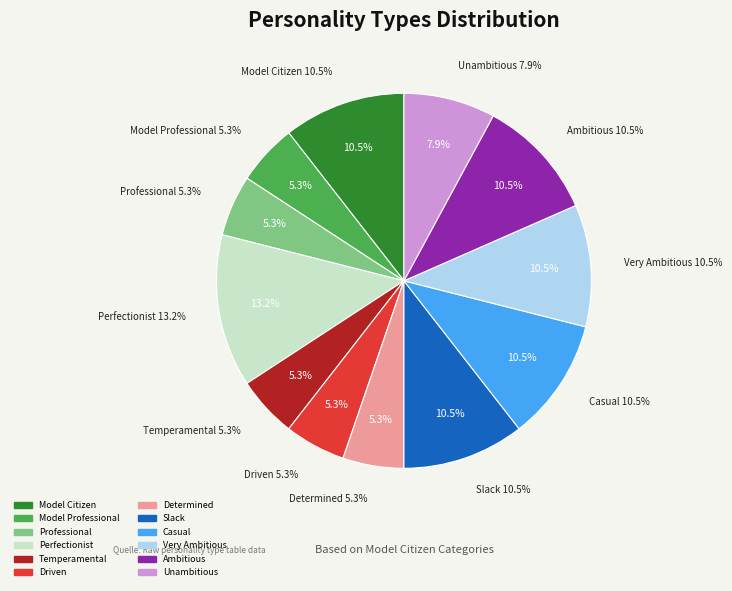

Count the number of slices in the pie.

12